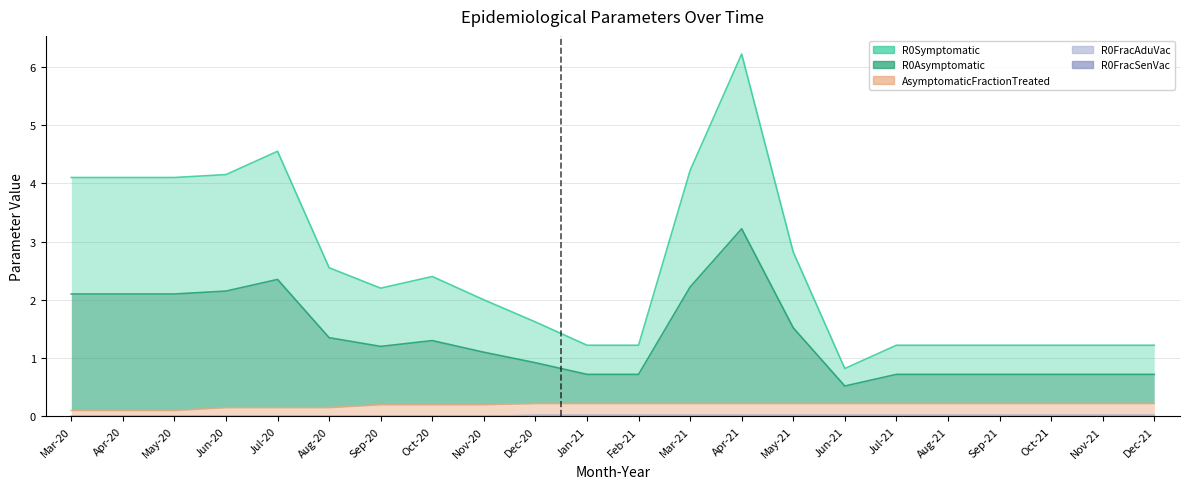

Rank the series by their maximum value, from lowest to highest.

R0FracAduVac, R0FracSenVac, AsymptomaticFractionTreated, R0Asymptomatic, R0Symptomatic